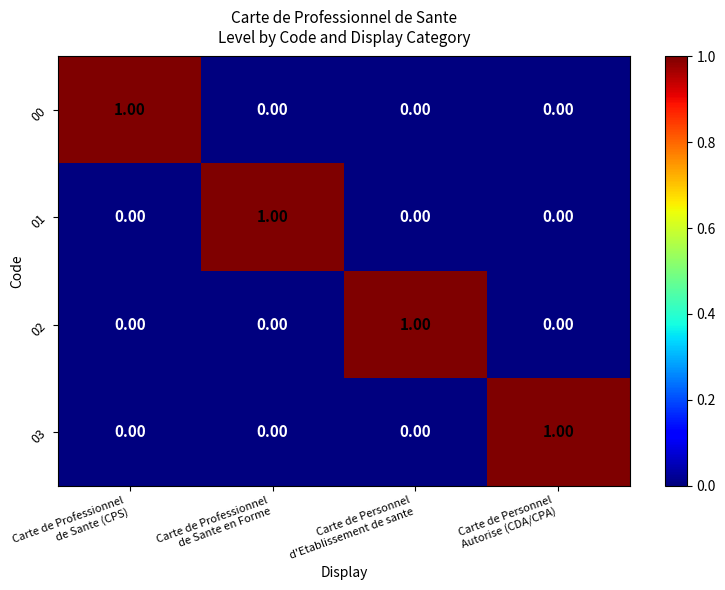

How many categories are shown in the chart?

4